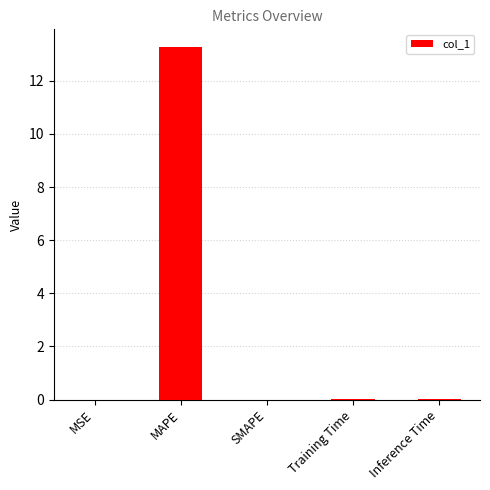

How many data points does each series have?

5